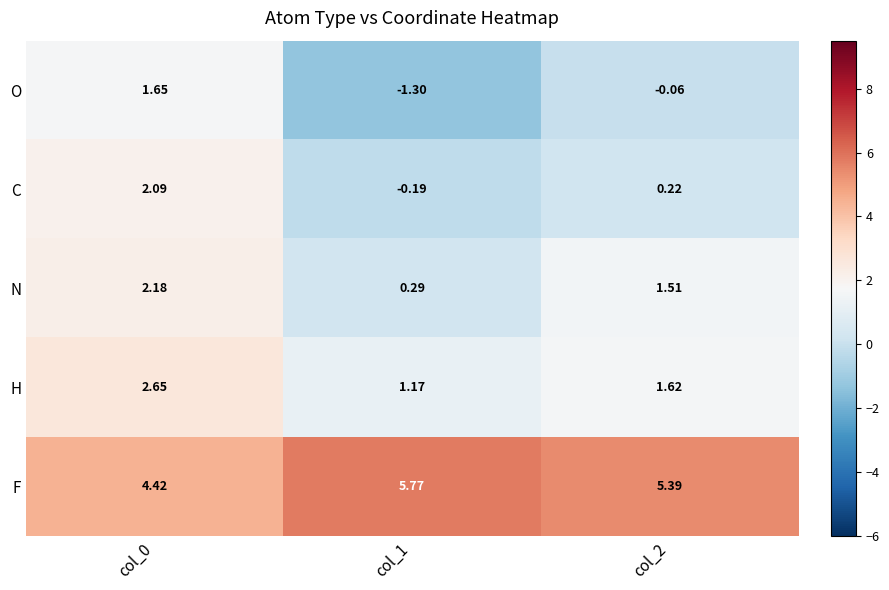

Rank the series by their maximum value, from highest to lowest.

F, H, N, C, O